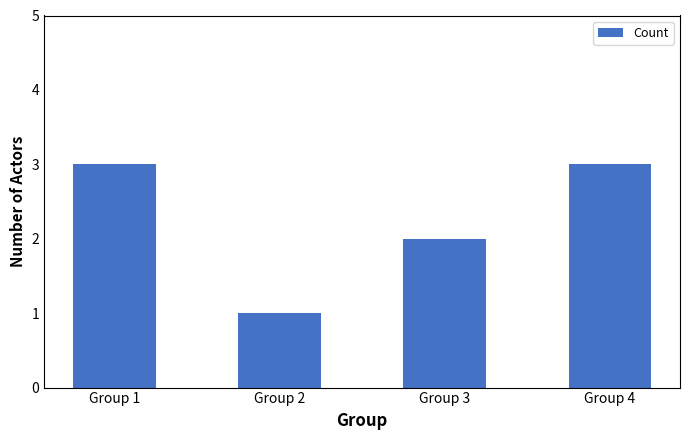

What is the minimum value shown in the chart?

1